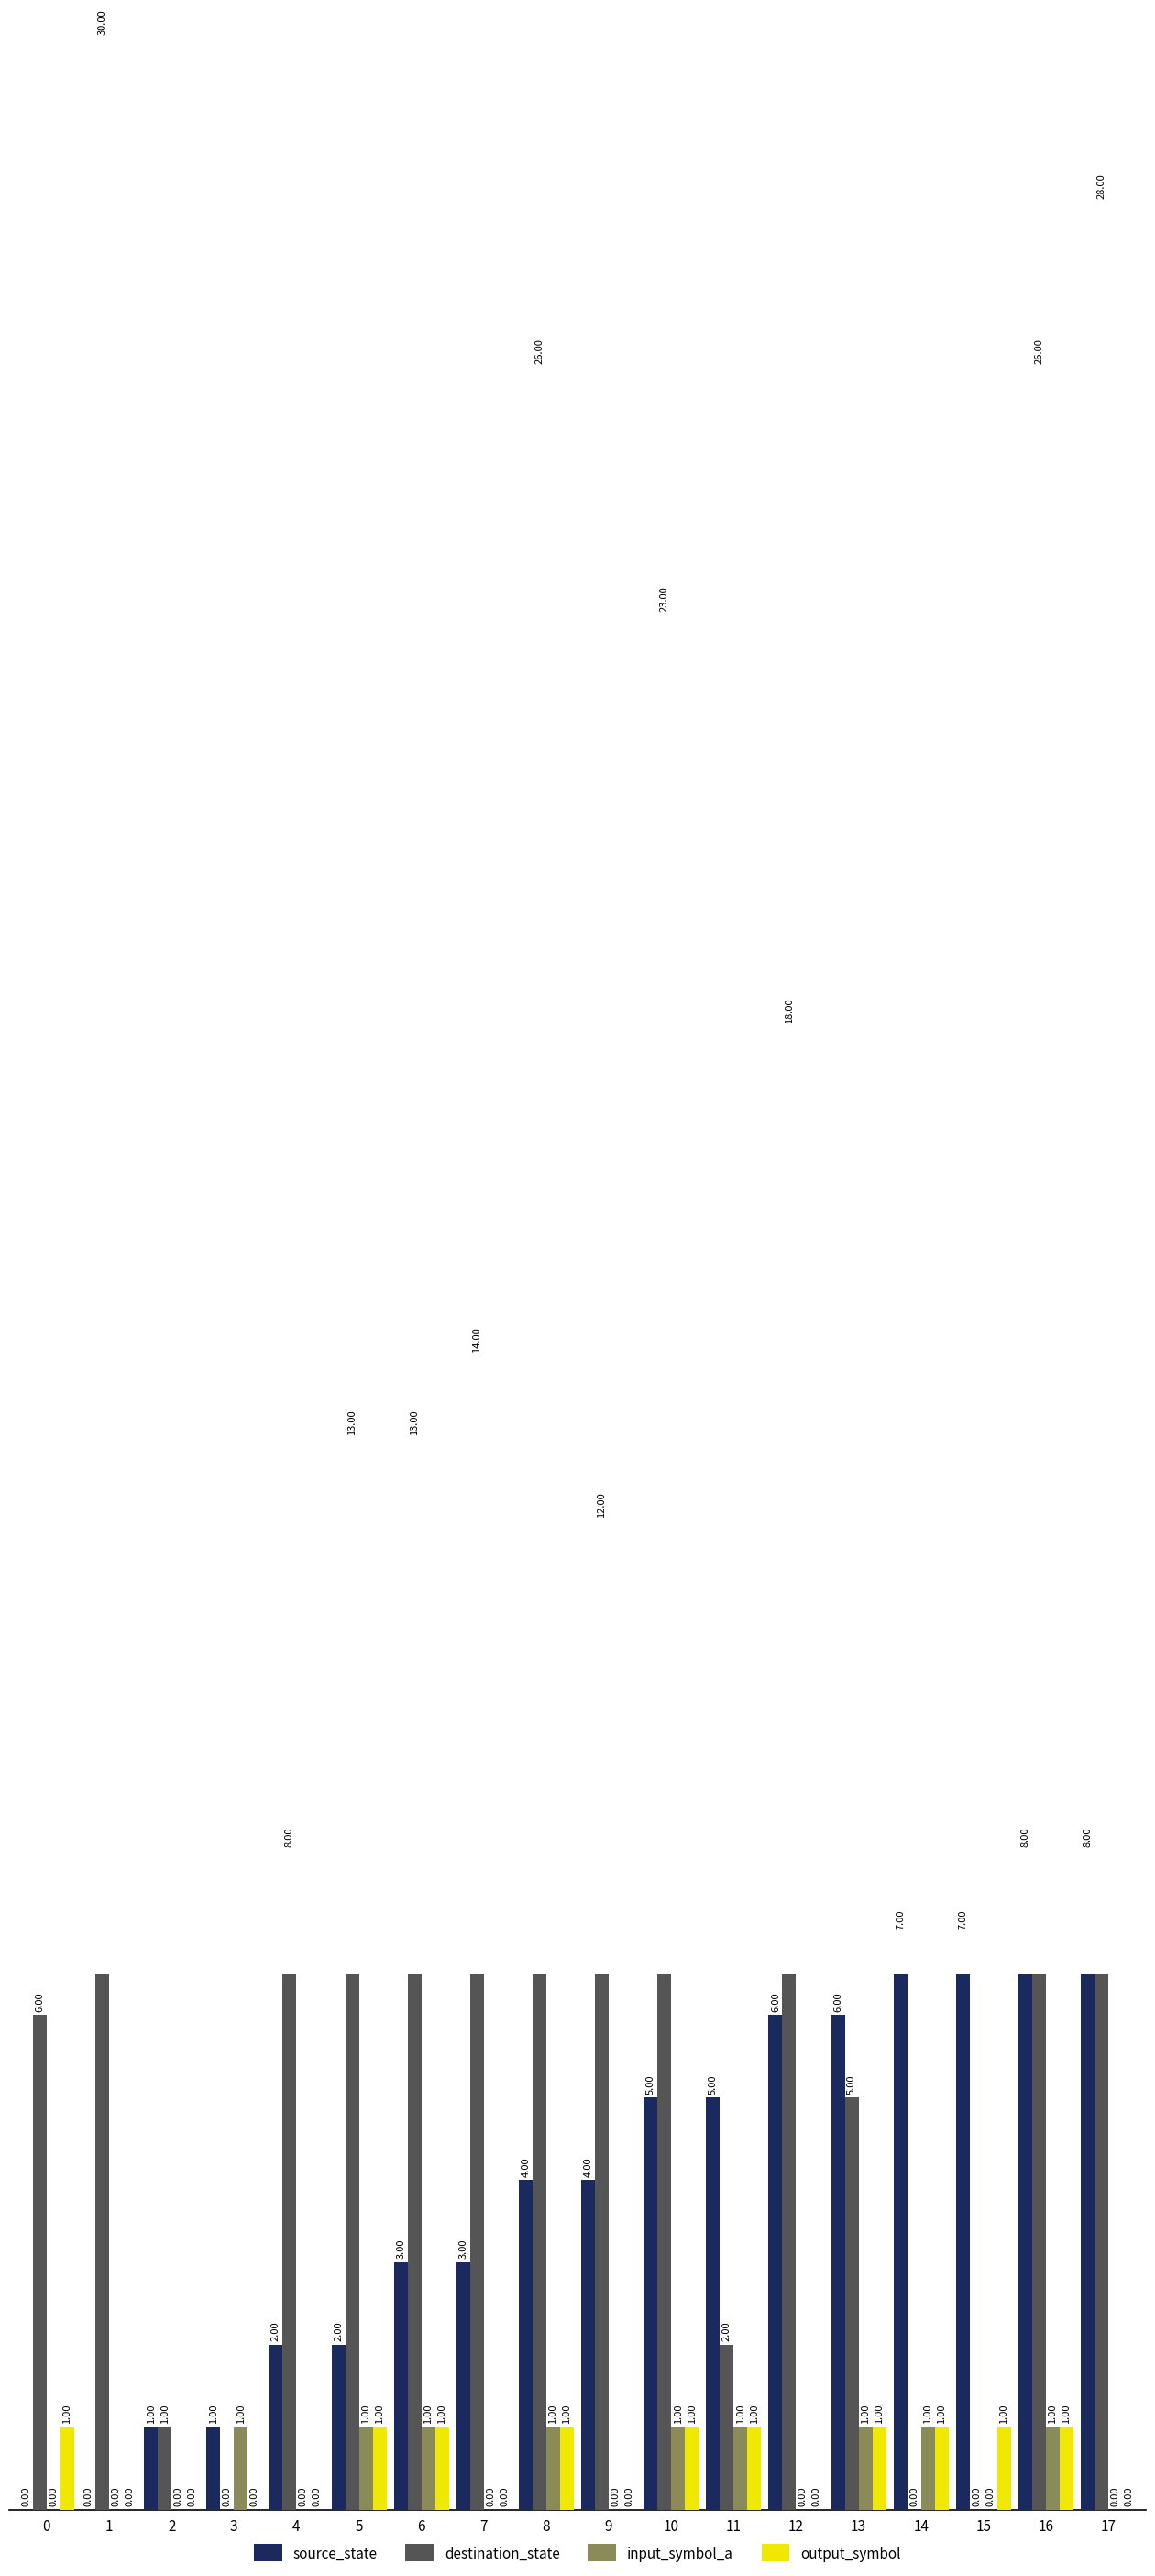

True or false: source_state has a value of 1 at 4.

False